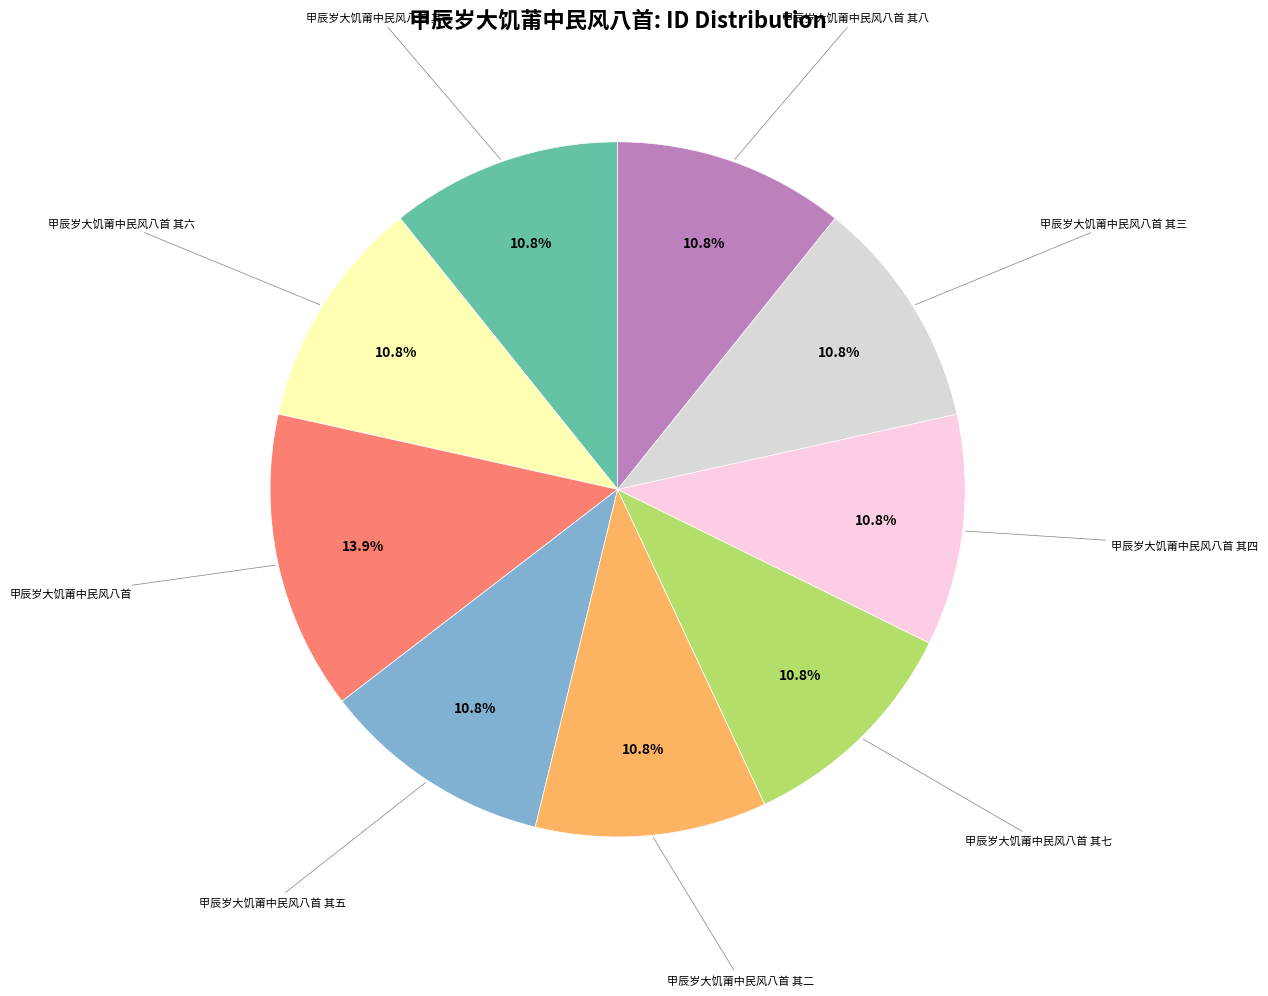

Is there any slice that represents more than half of the pie?

No